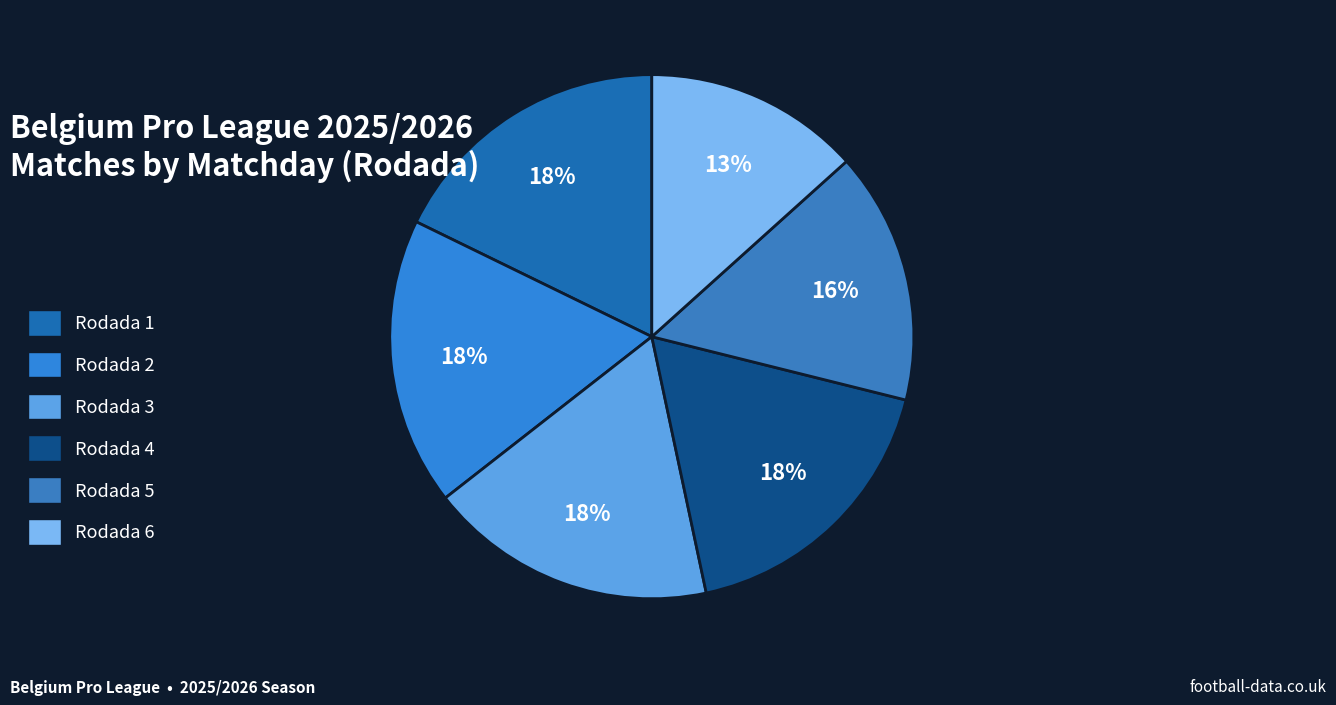

The Rodada 3 slice represents 18% of the pie. True or false?

True